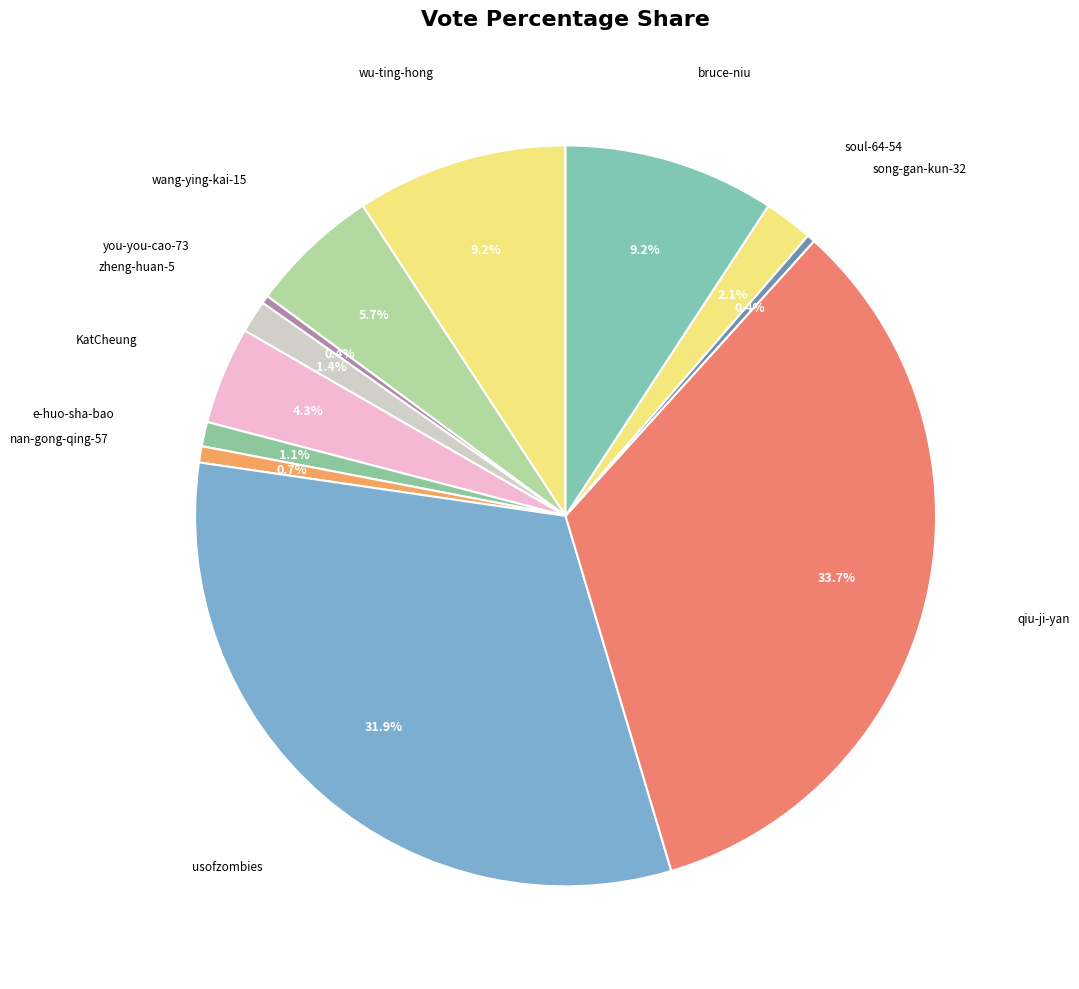

Count the number of slices in the pie.

12